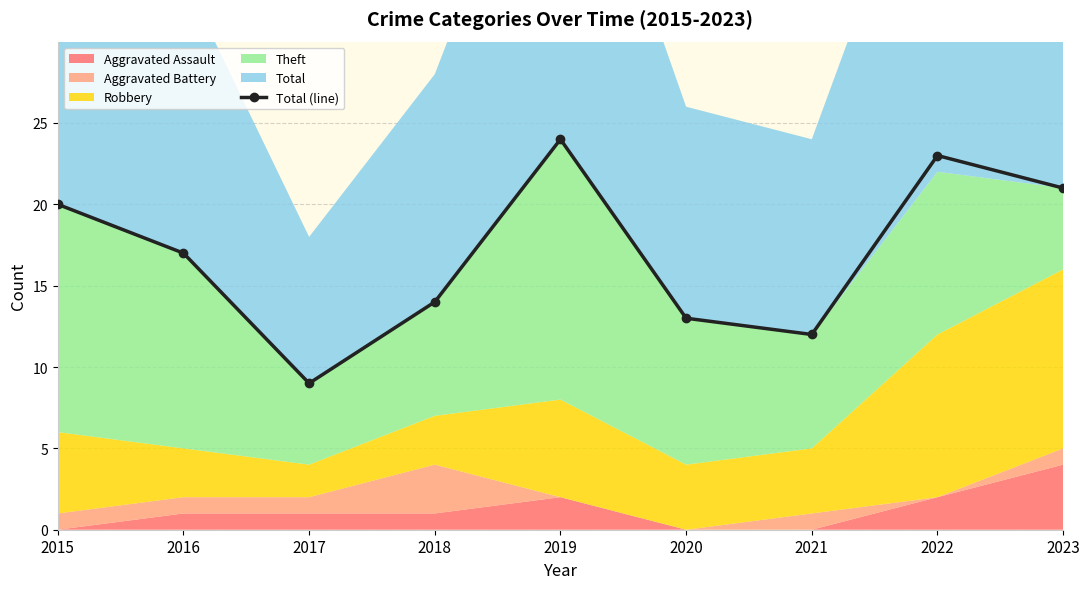

What is the value of the 4th point from the left?

14